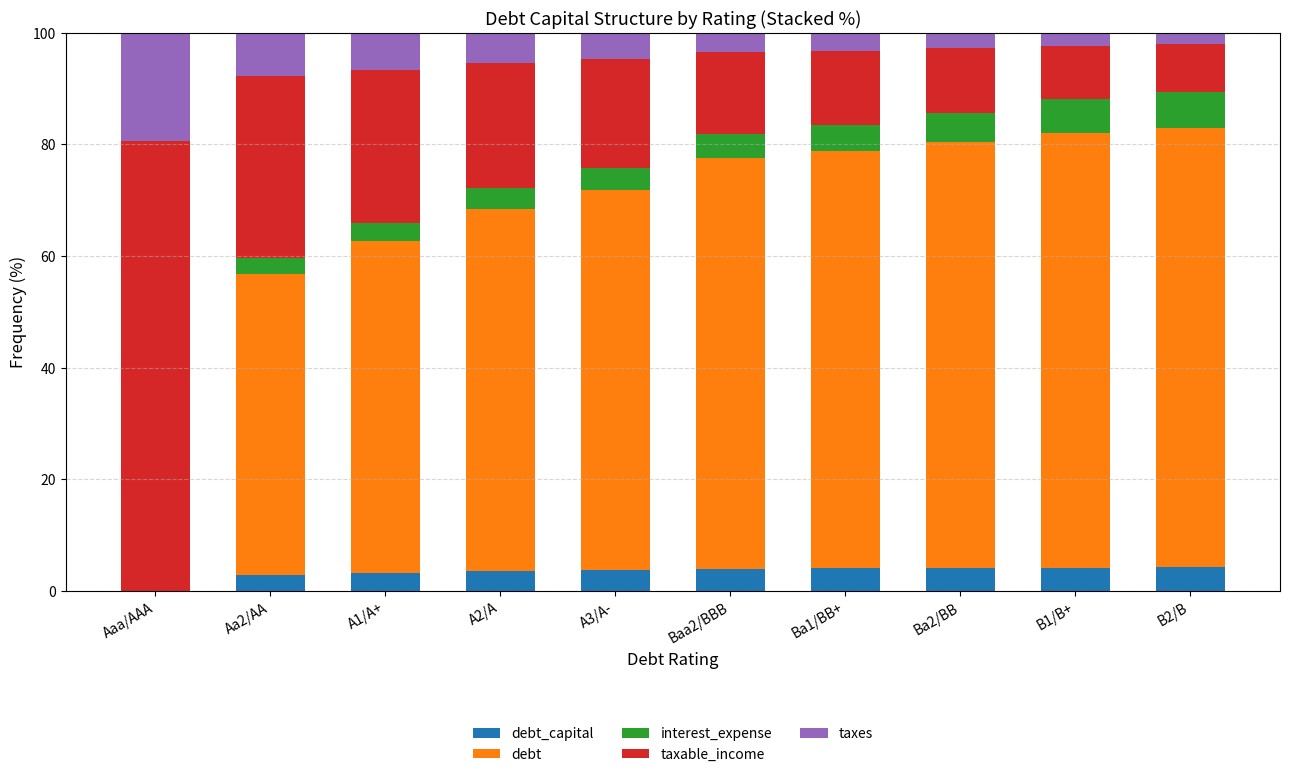

What is the total value across all series at B2/B?

100.0